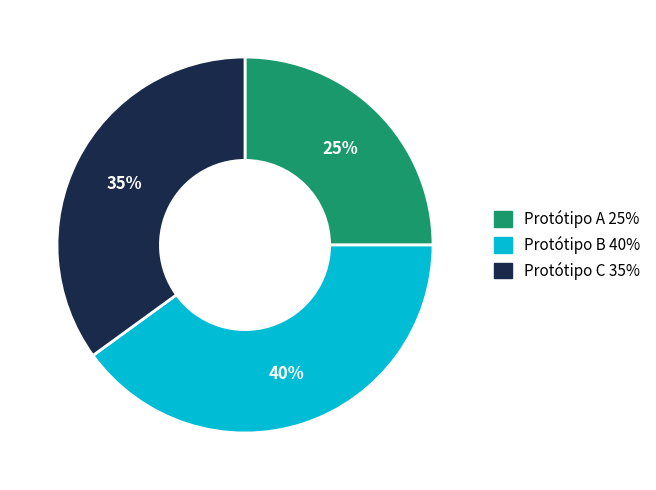

To the nearest percent, what is the difference between the largest and smallest slice percentages?

15%